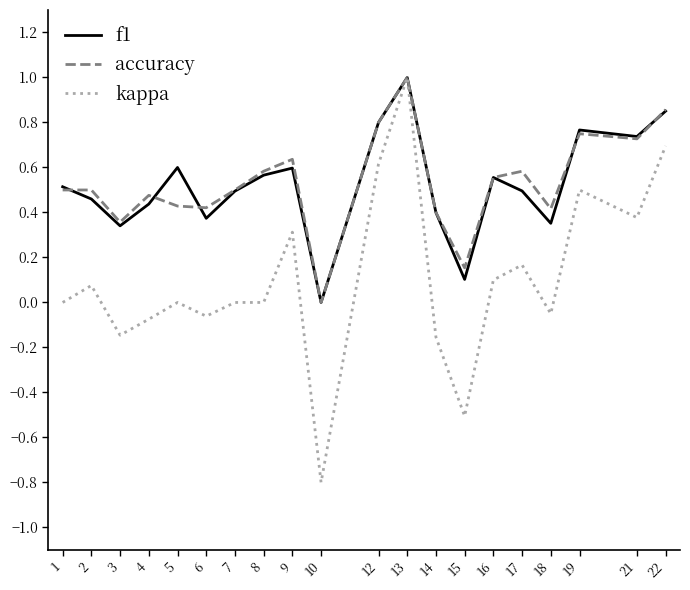

How many accuracy values are between 0 and 1?

20